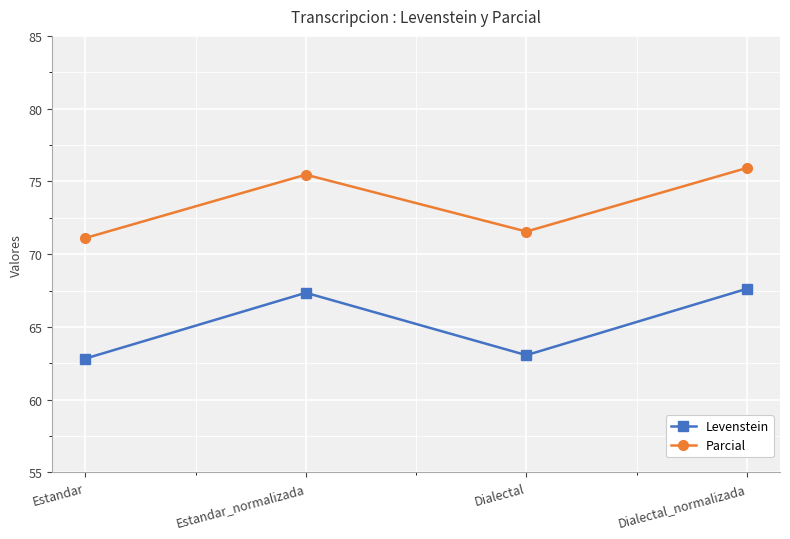

Rank the series by their average value, from lowest to highest.

Levenstein, Parcial